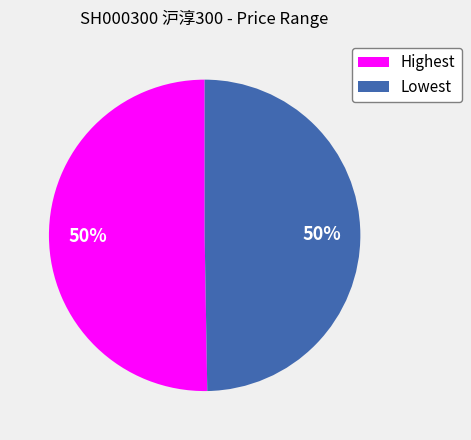

To the nearest percent, what percentage of the pie is Highest?

50%